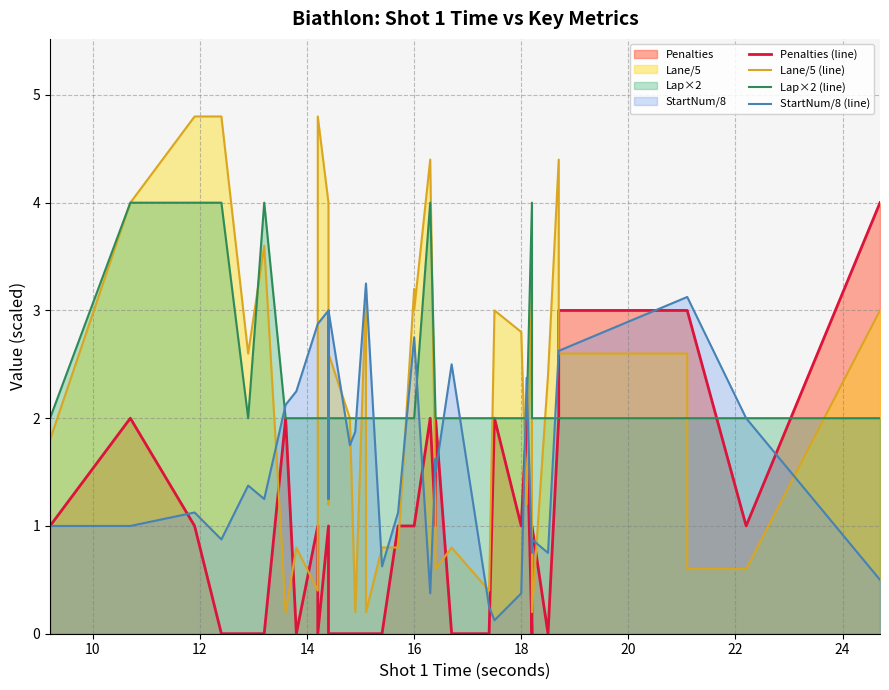

After their last crossing, which series has the higher values: Lap×2 (line) or Penalties (line)?

Penalties (line)